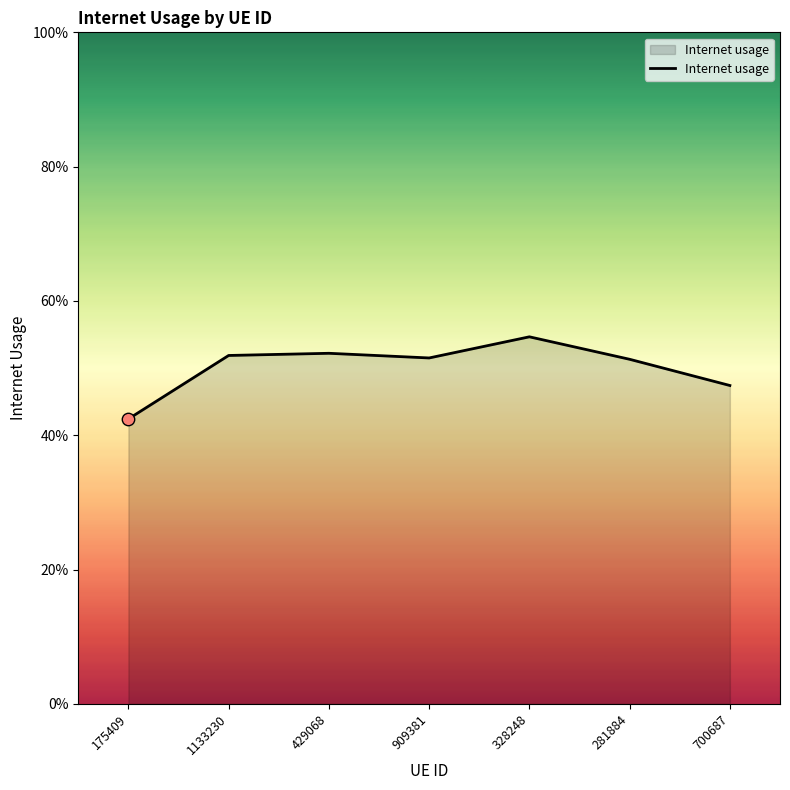

Is this an area chart (filled region under the line)?

Yes